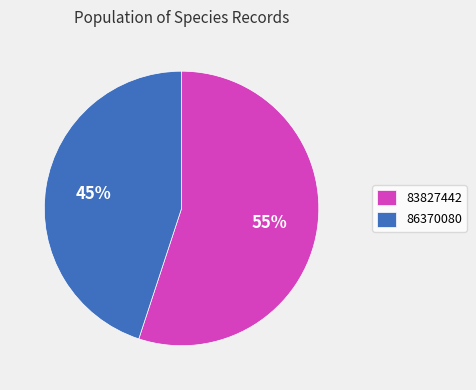

Is 86370080 the majority of the pie?

No